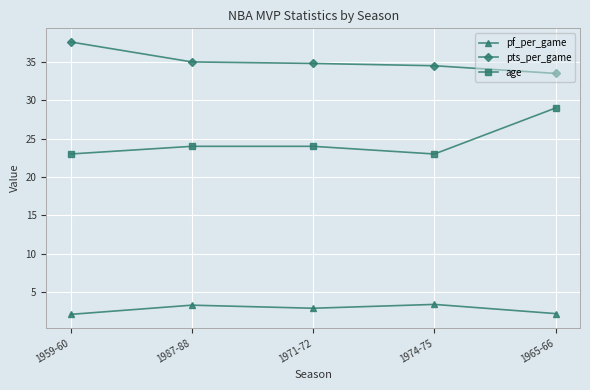

How many lines are shown in the chart?

3